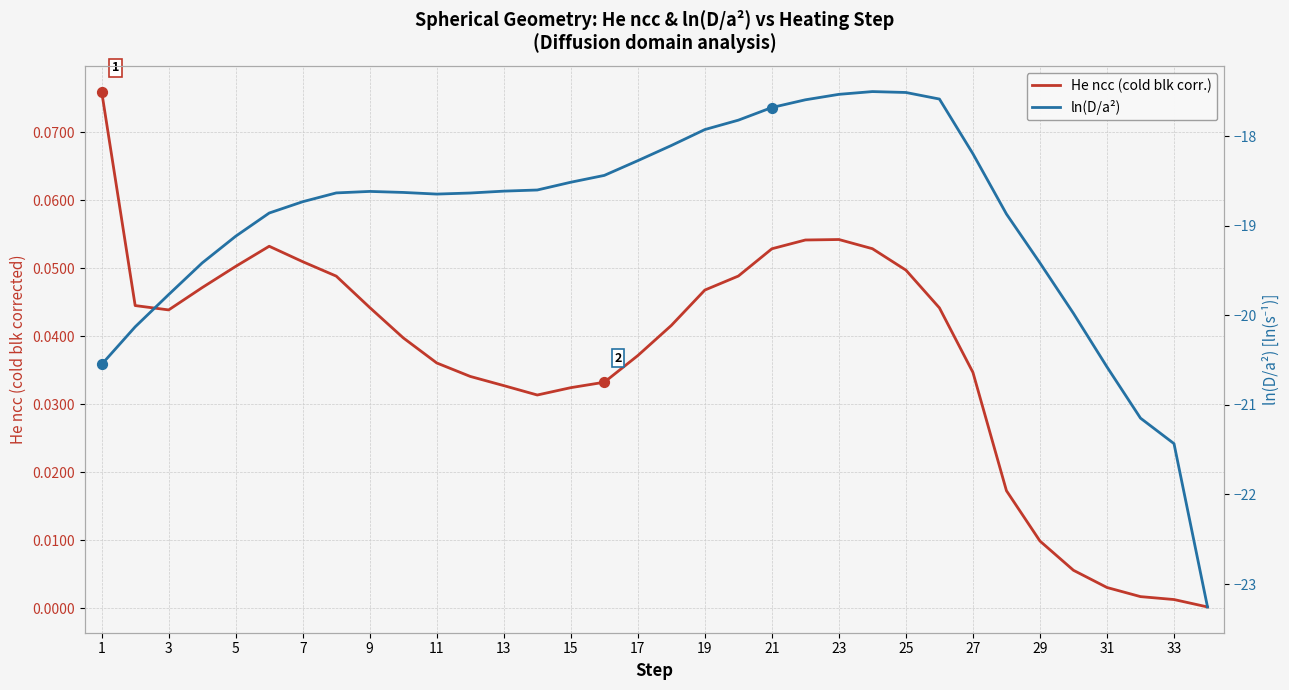

Which series reaches the minimum Y coordinate?

ln(D/a²)